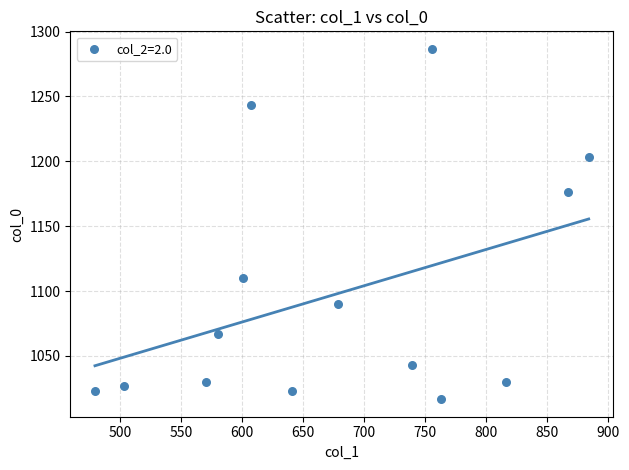

What Y value in the scatter plot is closest to 1151?

1176.7